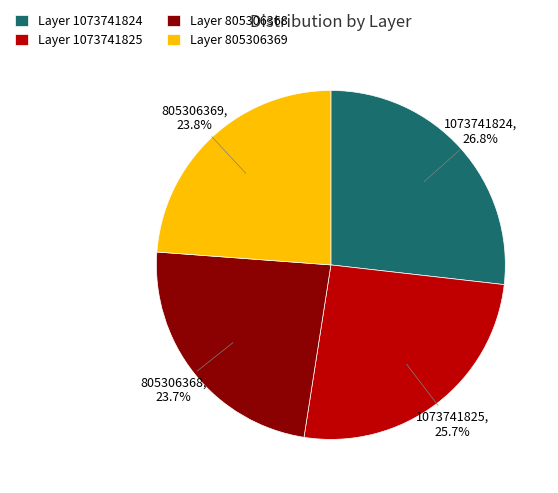

Which category has the biggest portion of the pie?

1073741824